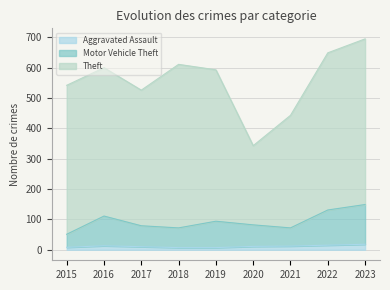

Does the chart have visible grid lines?

Yes